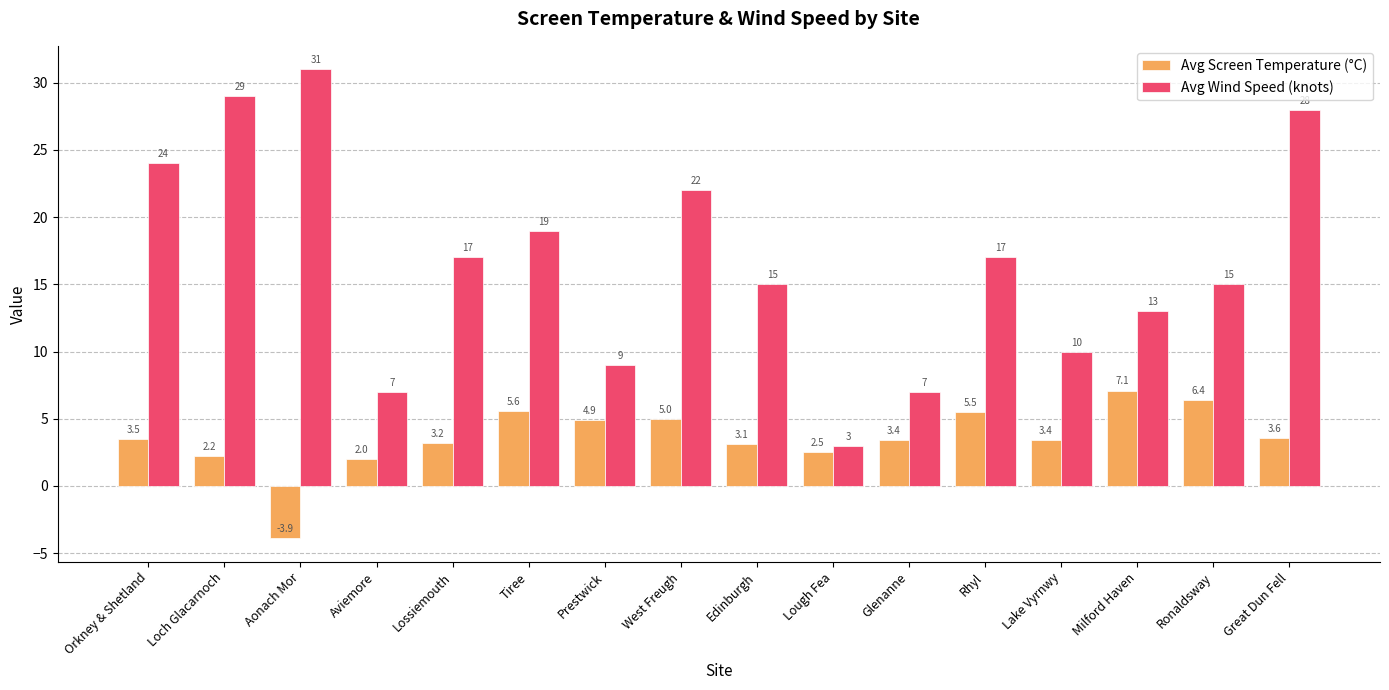

List the series in order of their overall mean, lowest first.

Avg Screen Temperature (°C), Avg Wind Speed (knots)